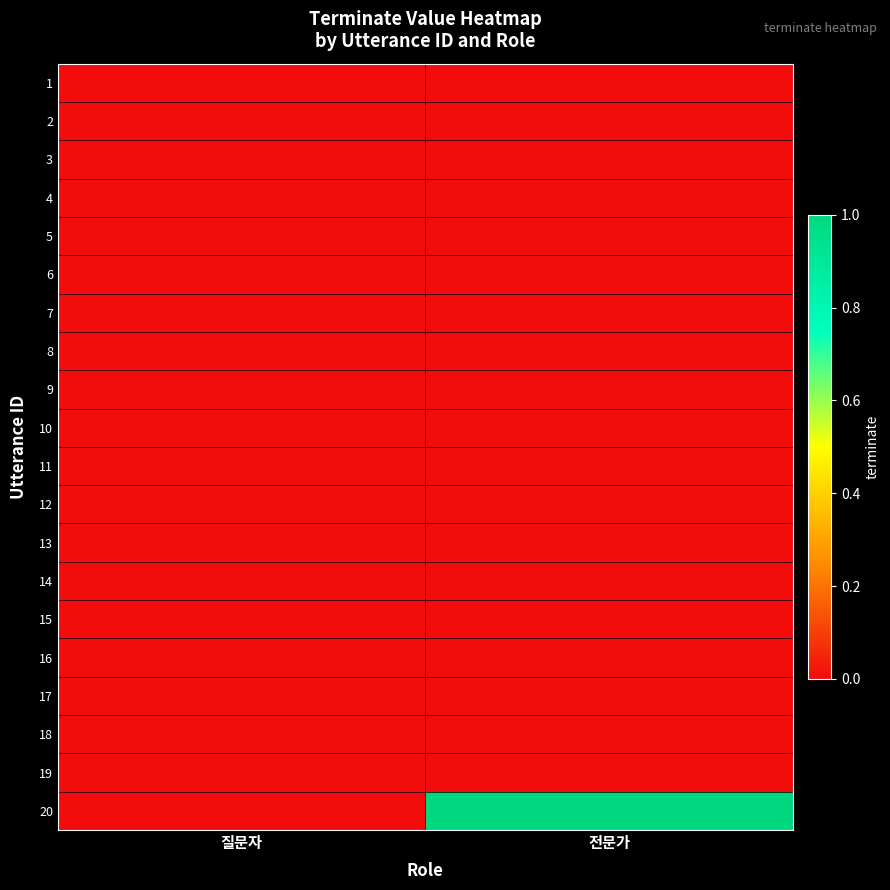

Count the number of categories in the chart.

2